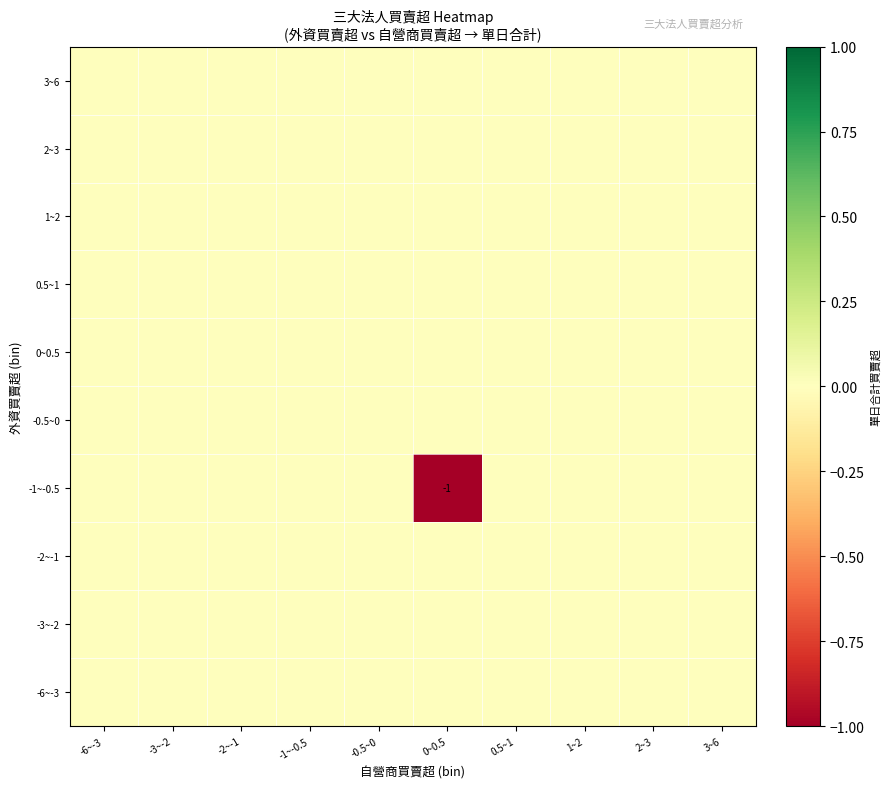

The value of 0~0.5 at 0~0.5 is 0. True or false?

True